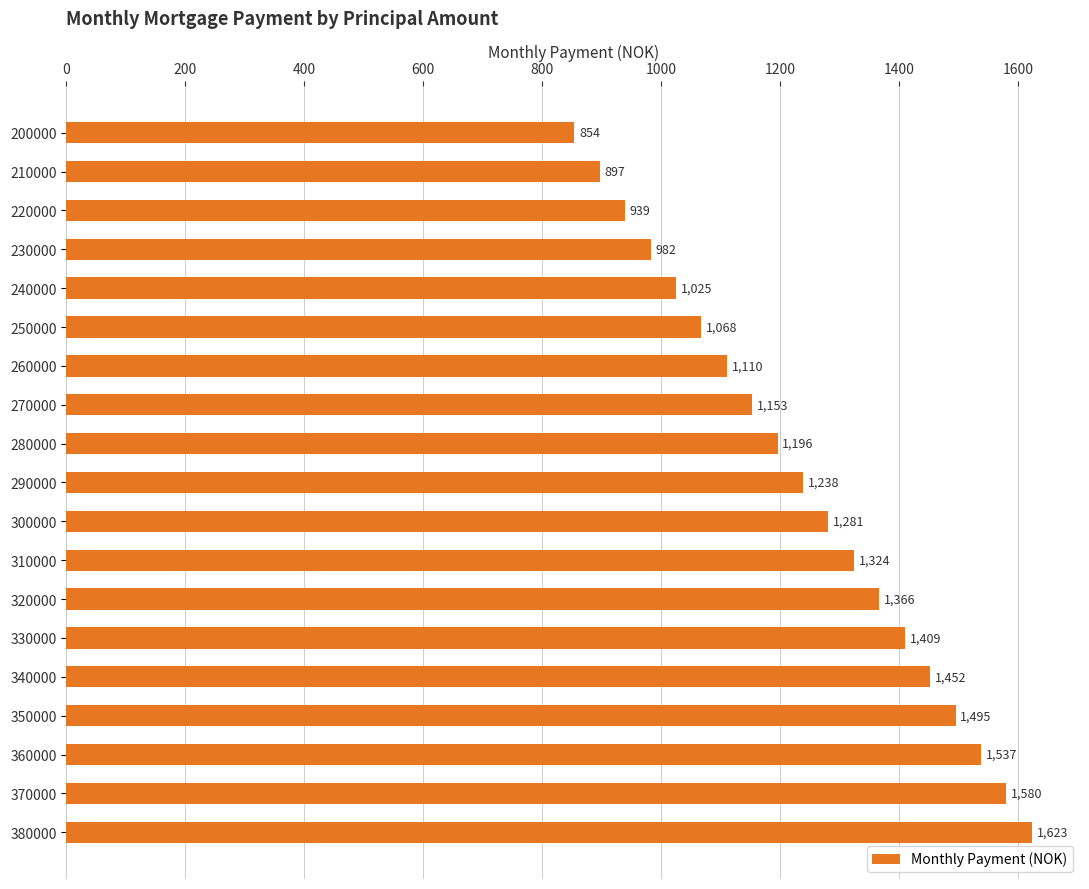

The chart shows a value of 829.9 at 320000. True or false?

False